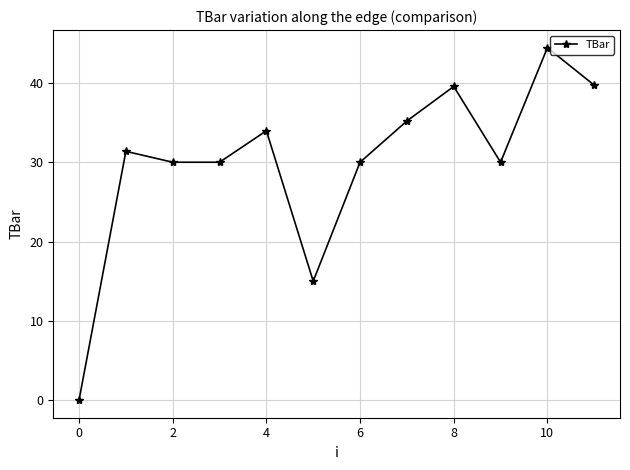

How many interior local peaks (higher than both neighbors) does the data have?

4